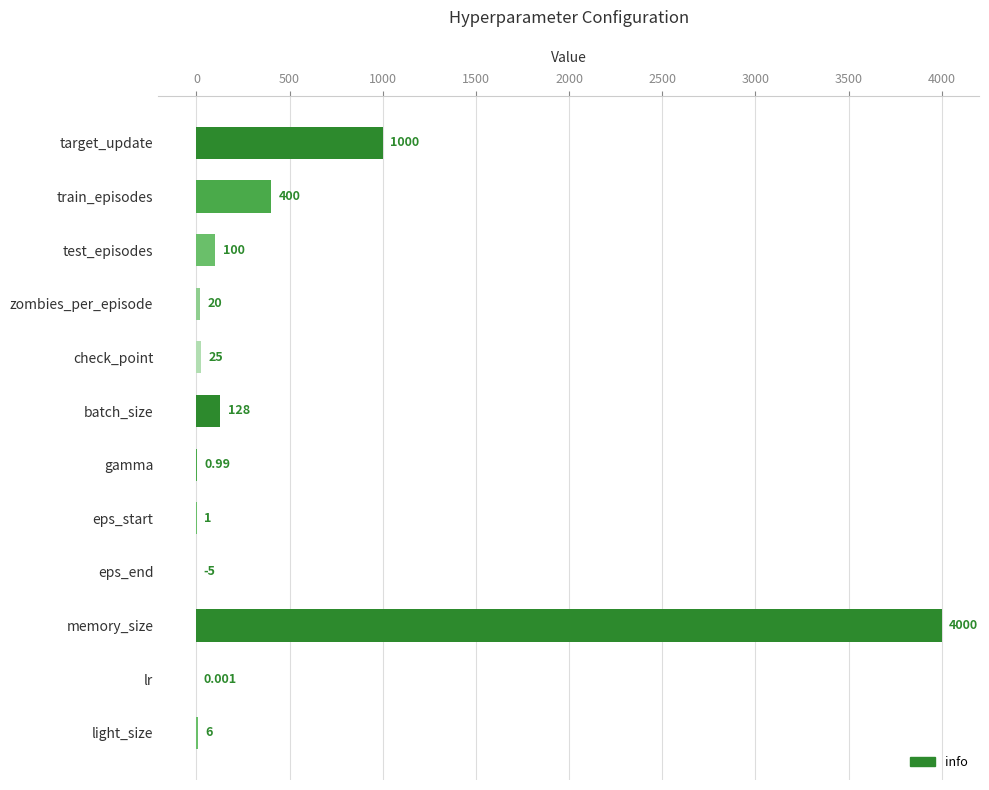

Between light_size and check_point, which is larger?

check_point